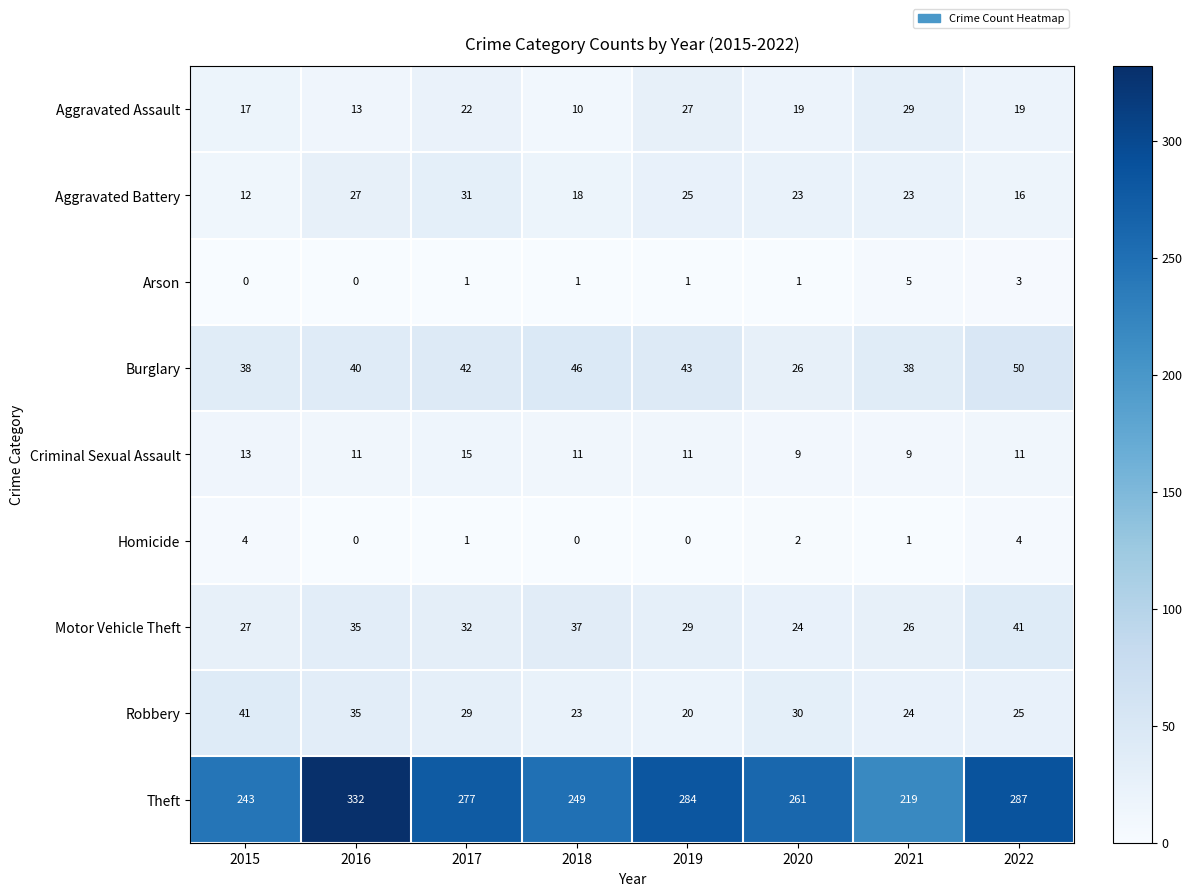

At how many categories does at least one series exceed 38?

8